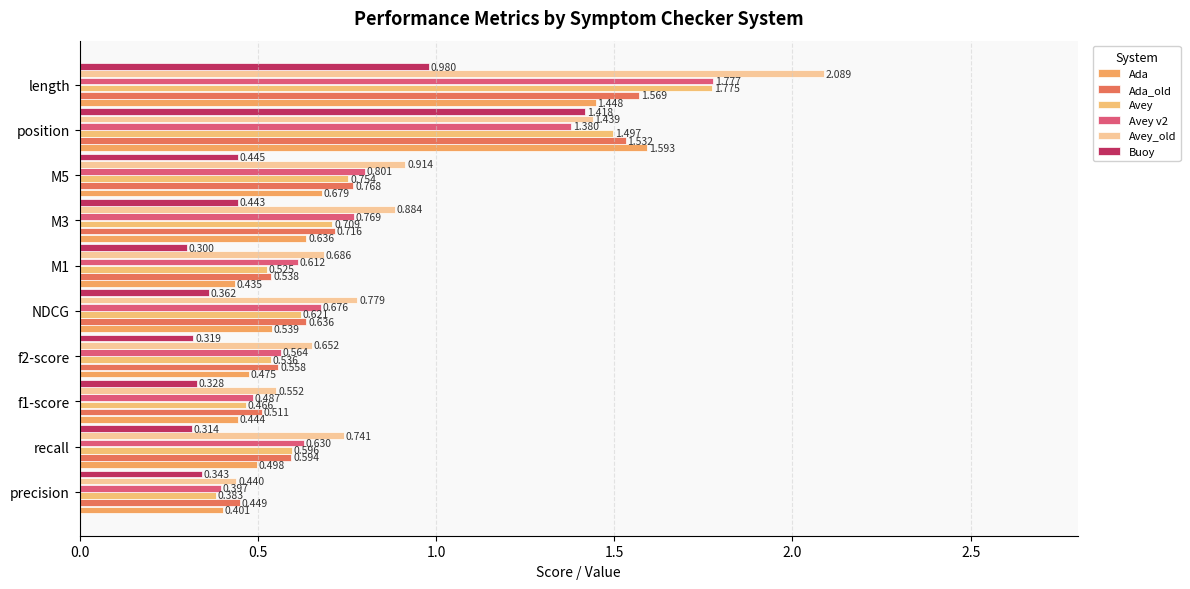

At how many categories does at least one series exceed 1?

2